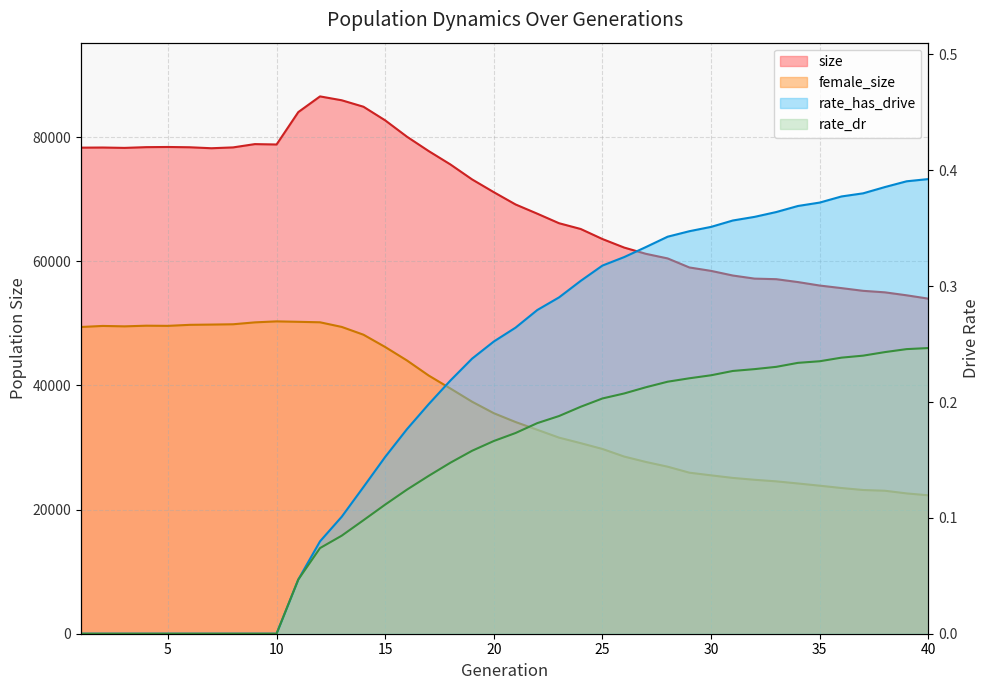

Rank the series at 7 from lowest to highest value.

rate_has_drive, rate_dr, female_size, size